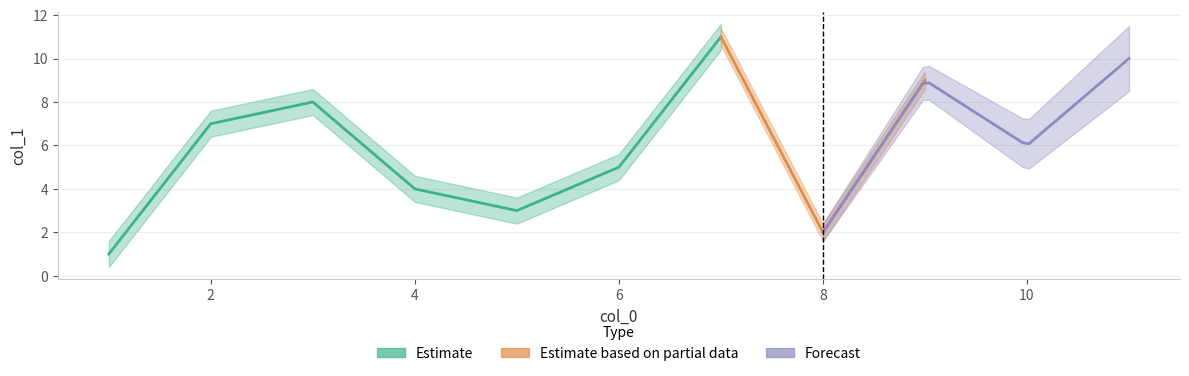

Which has a higher value, 3 or 11?

11